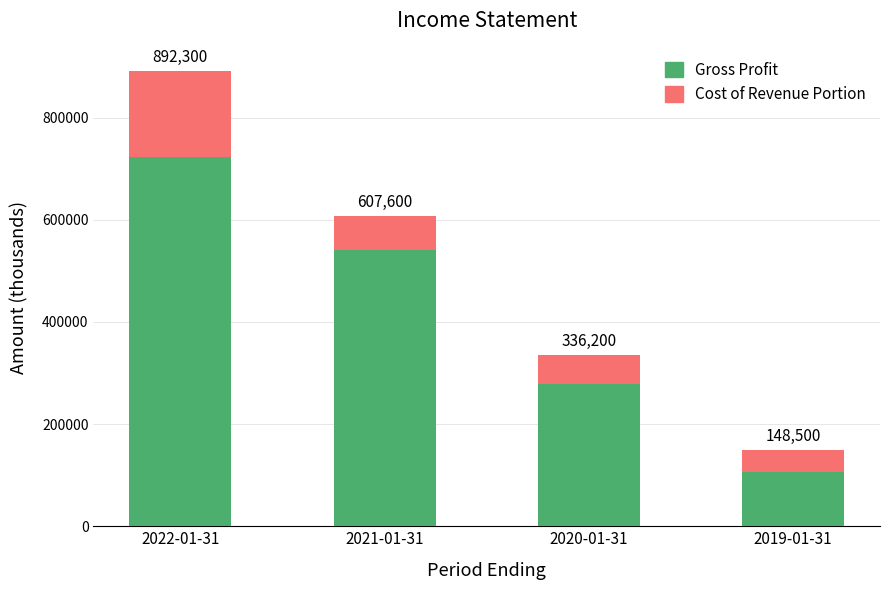

At which label does Non-Gross Portion first exceed 65800?

2022-01-31